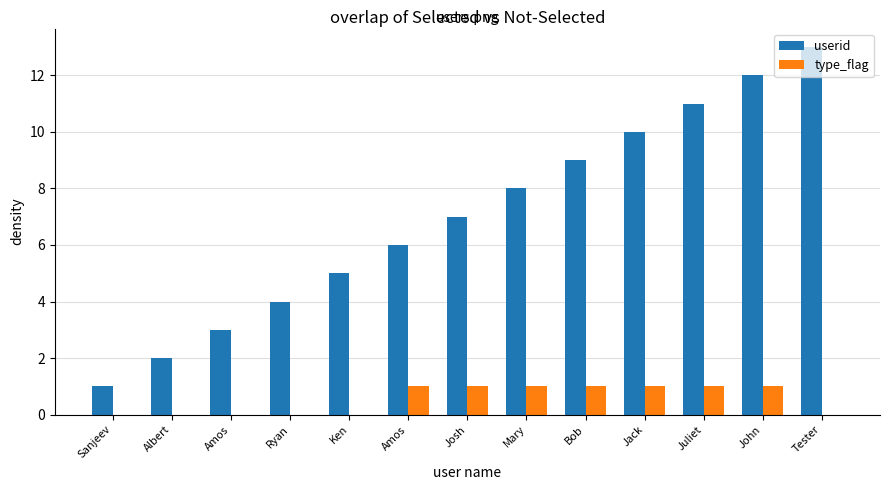

What is the difference between the userid values at Bob and Amos?

3